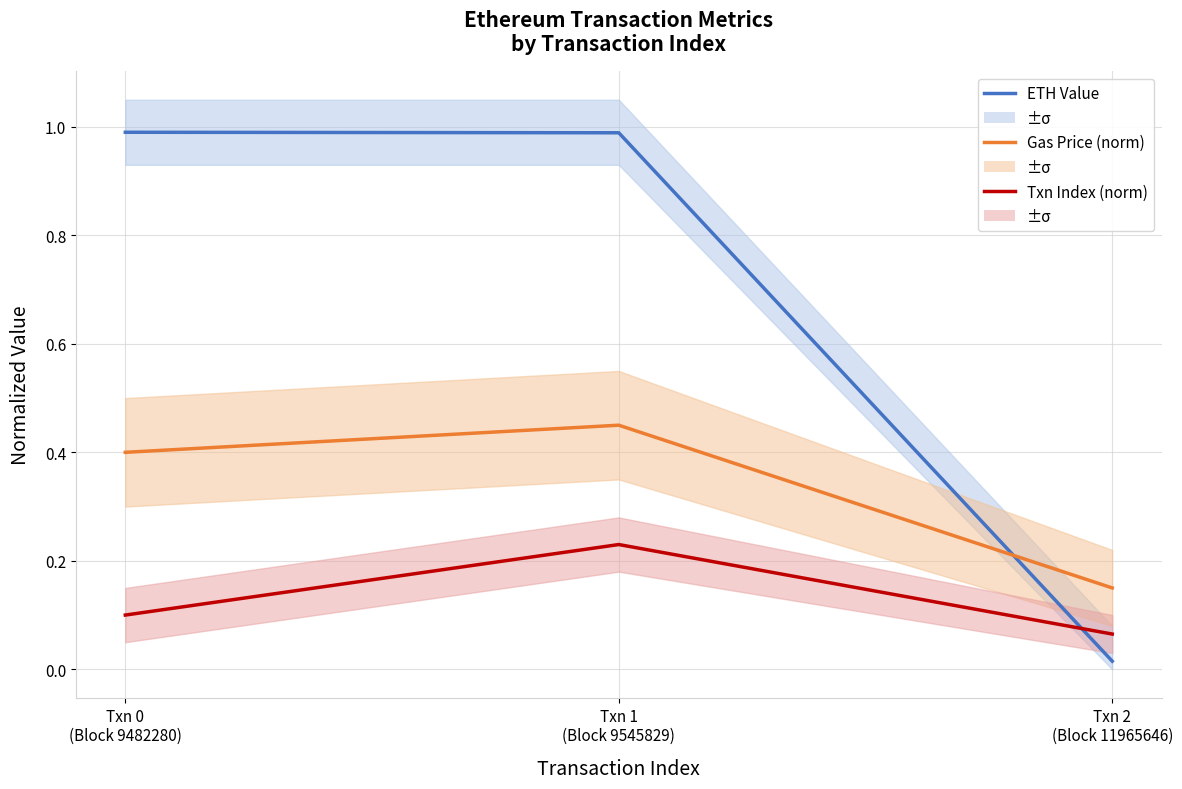

Reading right to left, list all the values displayed in this chart.

ETH Value: Txn 2
(Block 11965646)=0.0	Txn 1
(Block 9545829)=1.0	Txn 0
(Block 9482280)=1.0
Gas Price (norm): Txn 2
(Block 11965646)=0.1	Txn 1
(Block 9545829)=0.5	Txn 0
(Block 9482280)=0.4
Txn Index (norm): Txn 2
(Block 11965646)=0.1	Txn 1
(Block 9545829)=0.2	Txn 0
(Block 9482280)=0.1